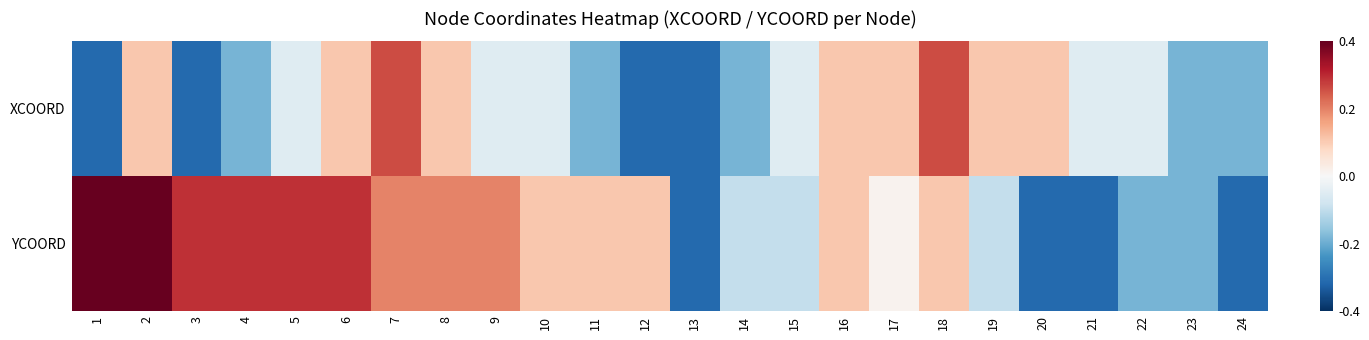

At how many categories does at least one series exceed 0?

17